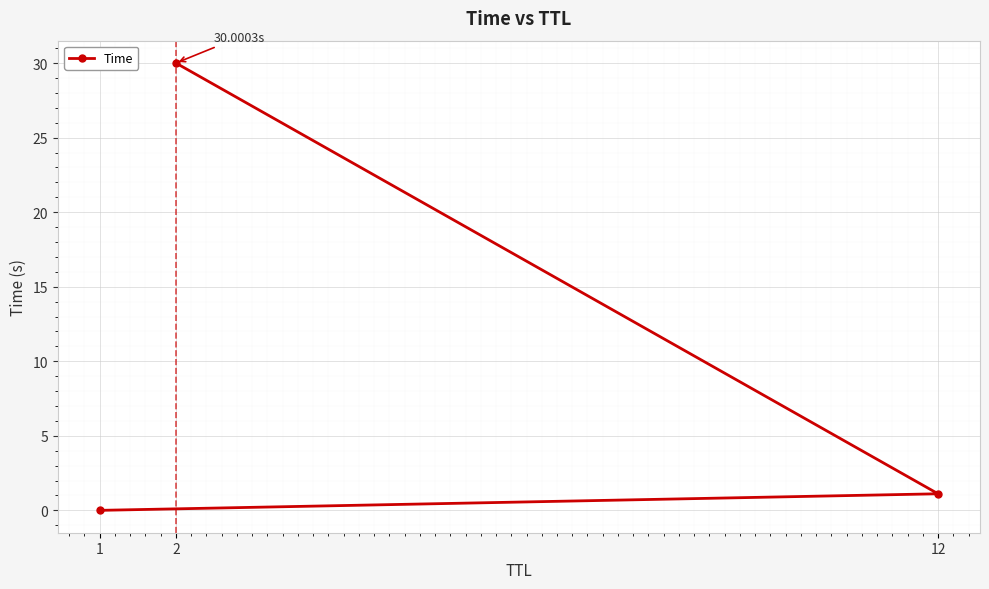

Rank the categories by value from lowest to highest.

1, 12, 2